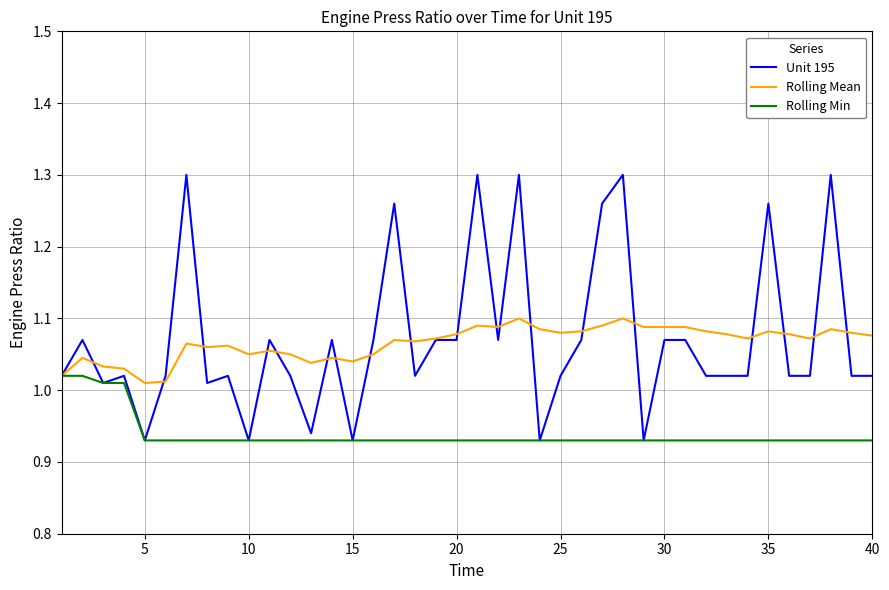

What are all the series names shown in the legend?

Unit 195, Rolling Mean, Rolling Min